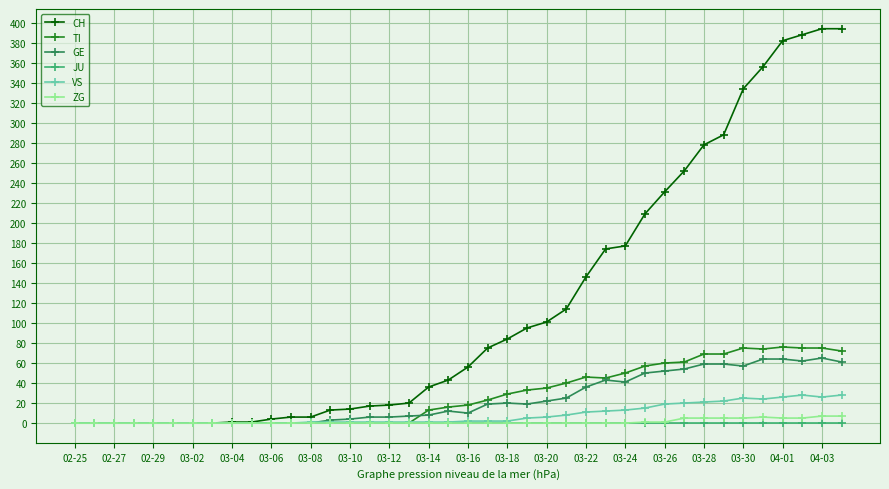

Which series has the widest spread of values?

CH